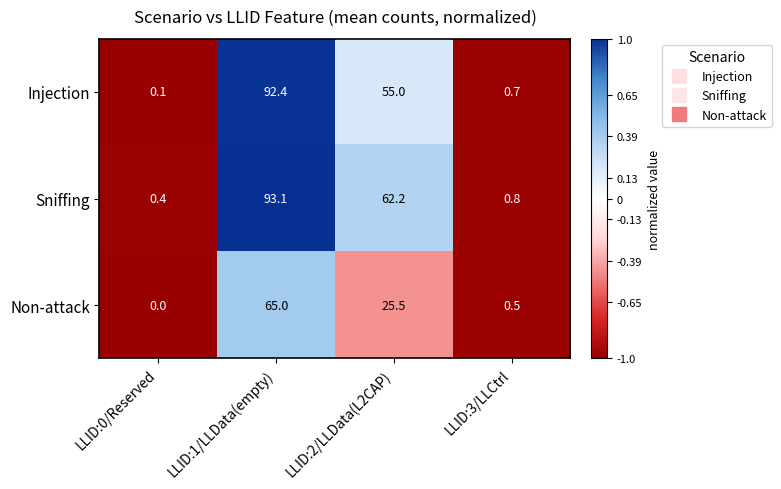

Reading left to right, what are all the values shown in this chart?

Injection: LLID:0/Reserved=0.1	LLID:1/LLData(empty)=92.4	LLID:2/LLData(L2CAP)=55.0	LLID:3/LLCtrl=0.7
Sniffing: LLID:0/Reserved=0.4	LLID:1/LLData(empty)=93.1	LLID:2/LLData(L2CAP)=62.2	LLID:3/LLCtrl=0.8
Non-attack: LLID:0/Reserved=0.0	LLID:1/LLData(empty)=65.0	LLID:2/LLData(L2CAP)=25.5	LLID:3/LLCtrl=0.5